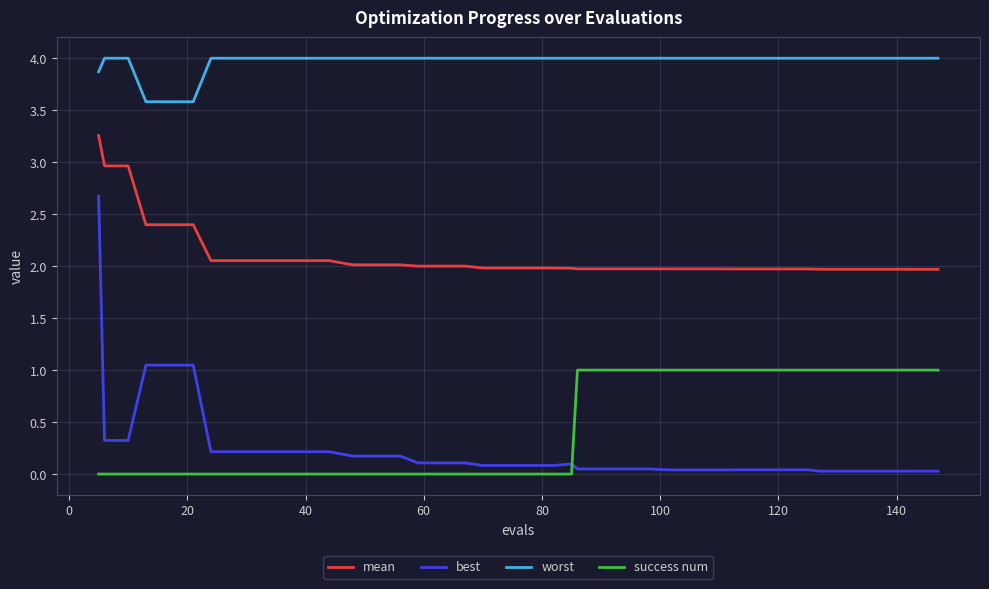

At how many categories does at least one series exceed 0?

40